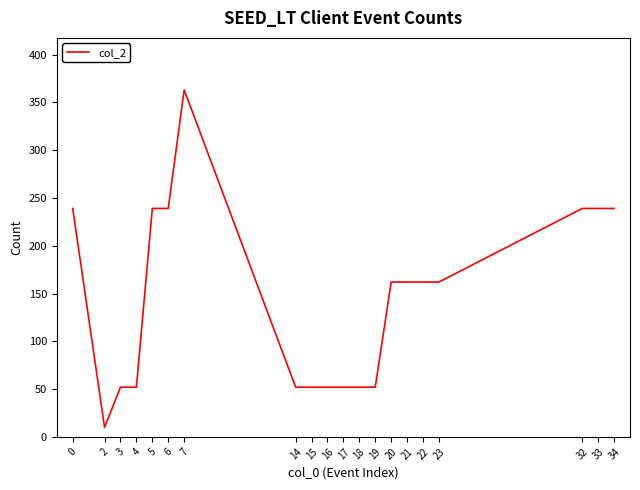

What is the difference between the maximum and minimum values?

353